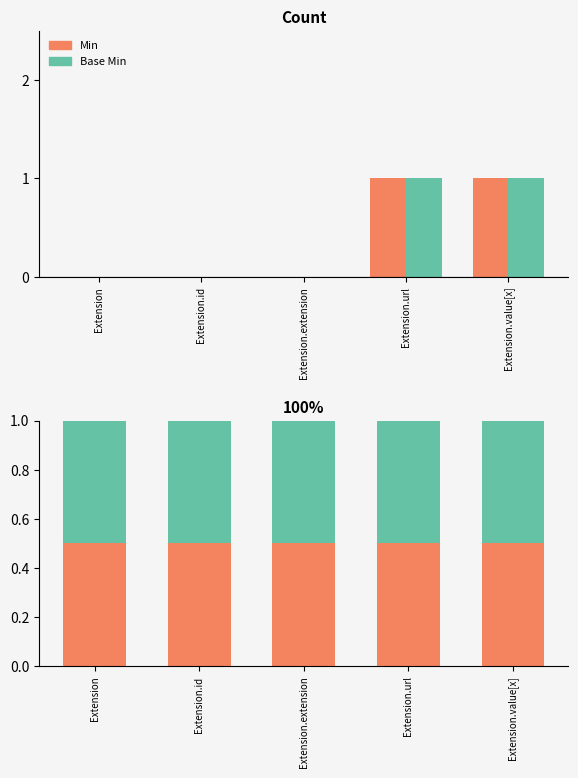

How many values in the Base Min series exceed 0?

2